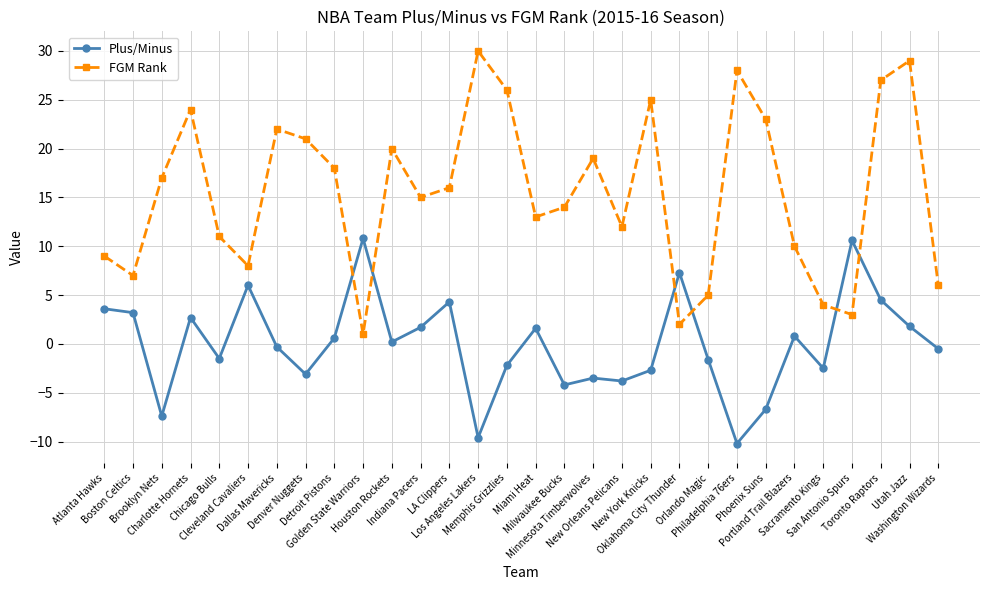

Rank the series by their average value, from highest to lowest.

FGM Rank, Plus/Minus